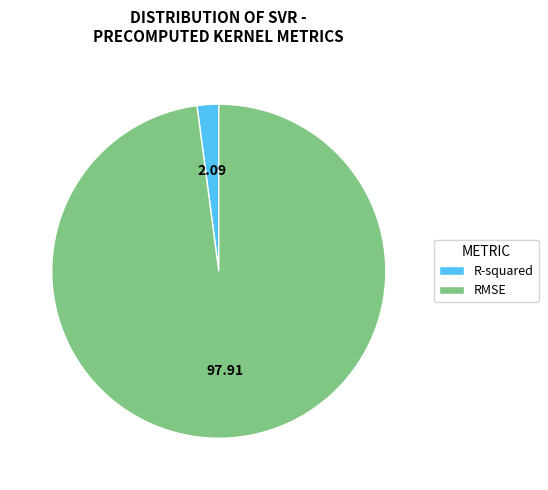

Which has a higher value, R-squared or RMSE?

RMSE